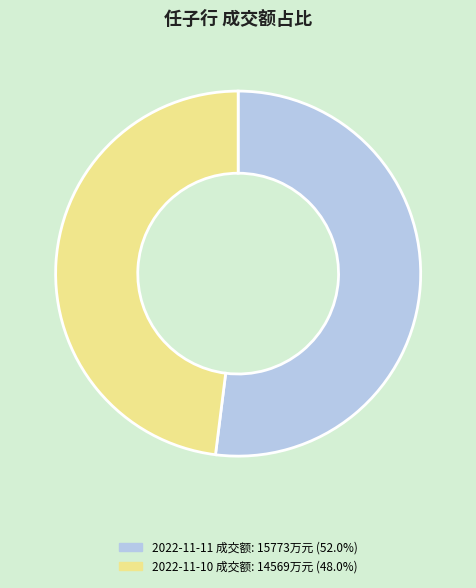

Approximately how many times larger is the value at 2022-11-10 成交额: 14569万元 (48.0%) compared to 2022-11-11 成交额: 15773万元 (52.0%)?

0.9